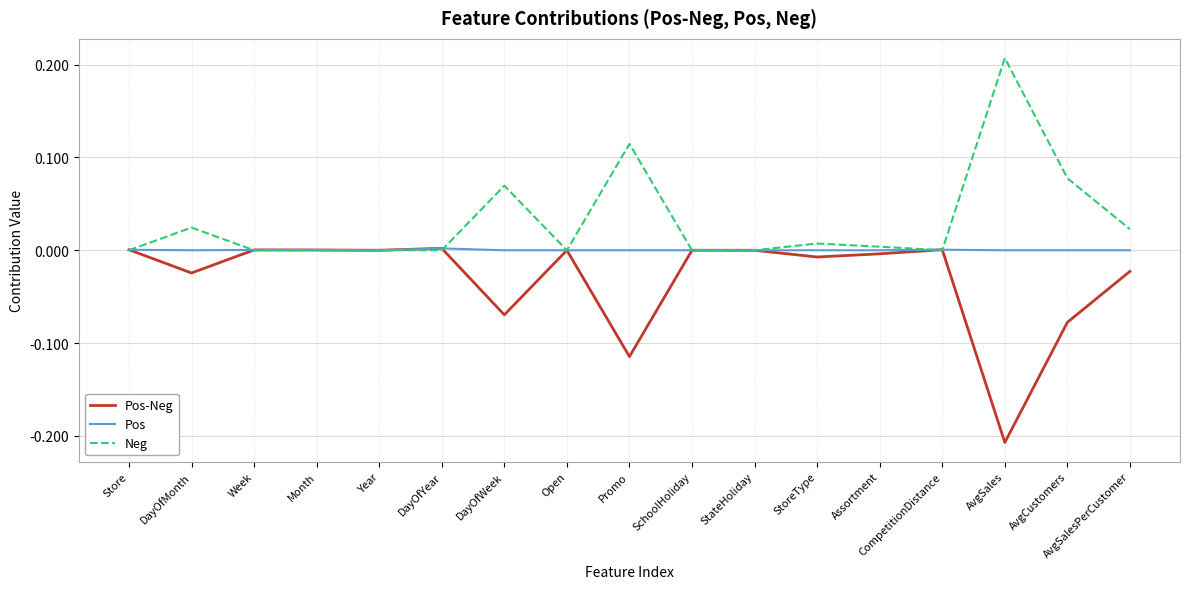

True or false: Pos-Neg has more than 1 points higher than both neighbors.

True